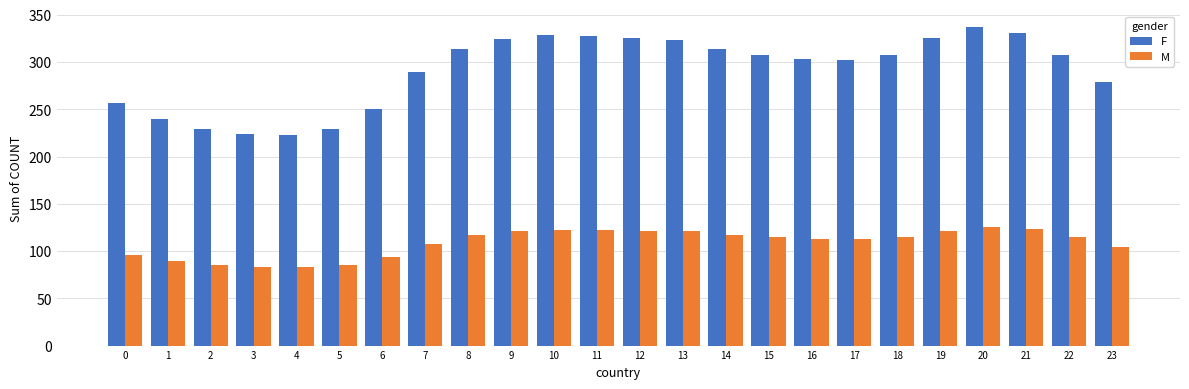

What is the spread (max minus min) of values at 16?

190.1